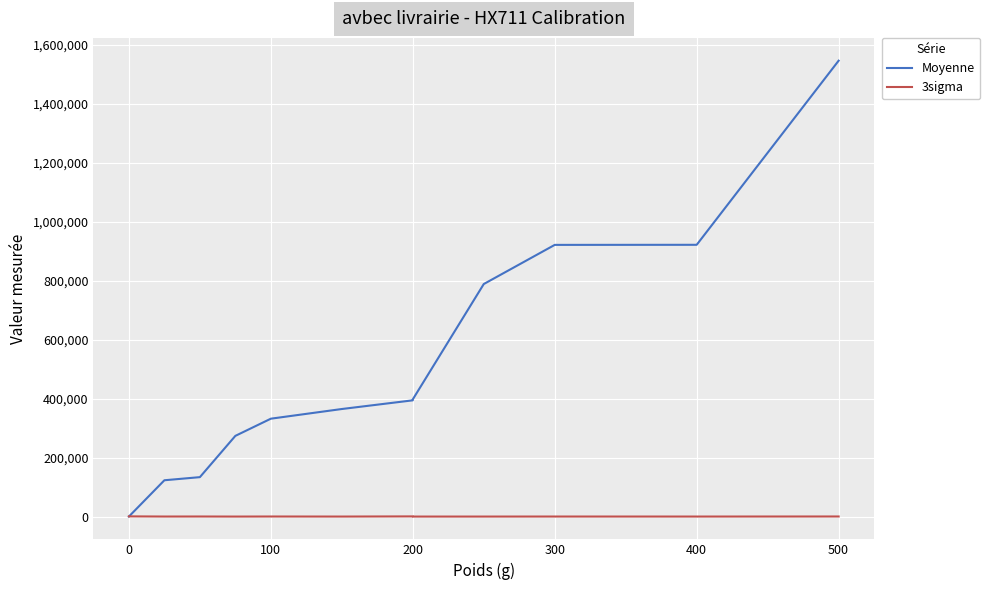

What is the minimum value for 3sigma?

66.4